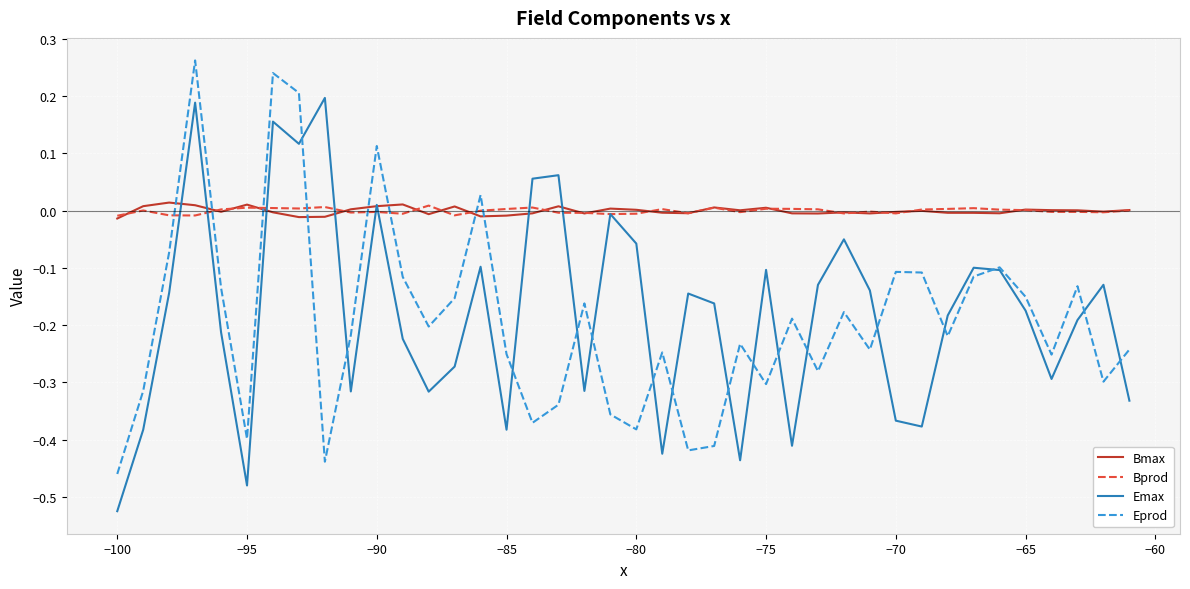

Which series ends up on top after the final intersection of Bprod and Eprod?

Bprod